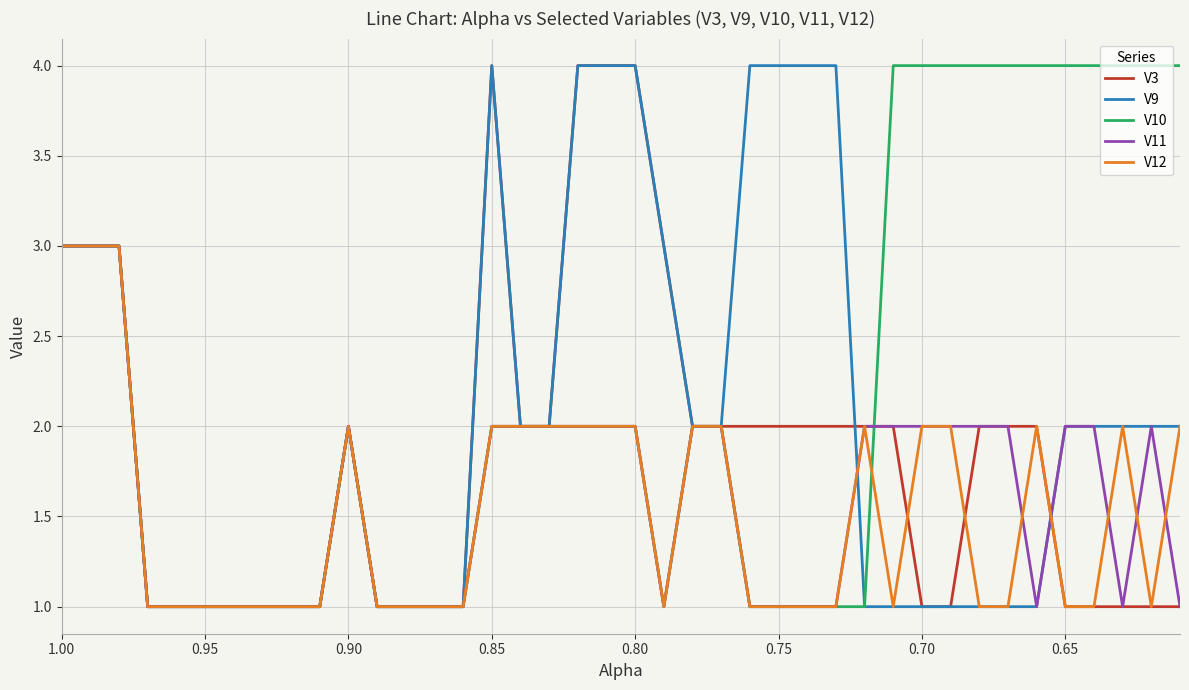

How many data points does each series have?

40